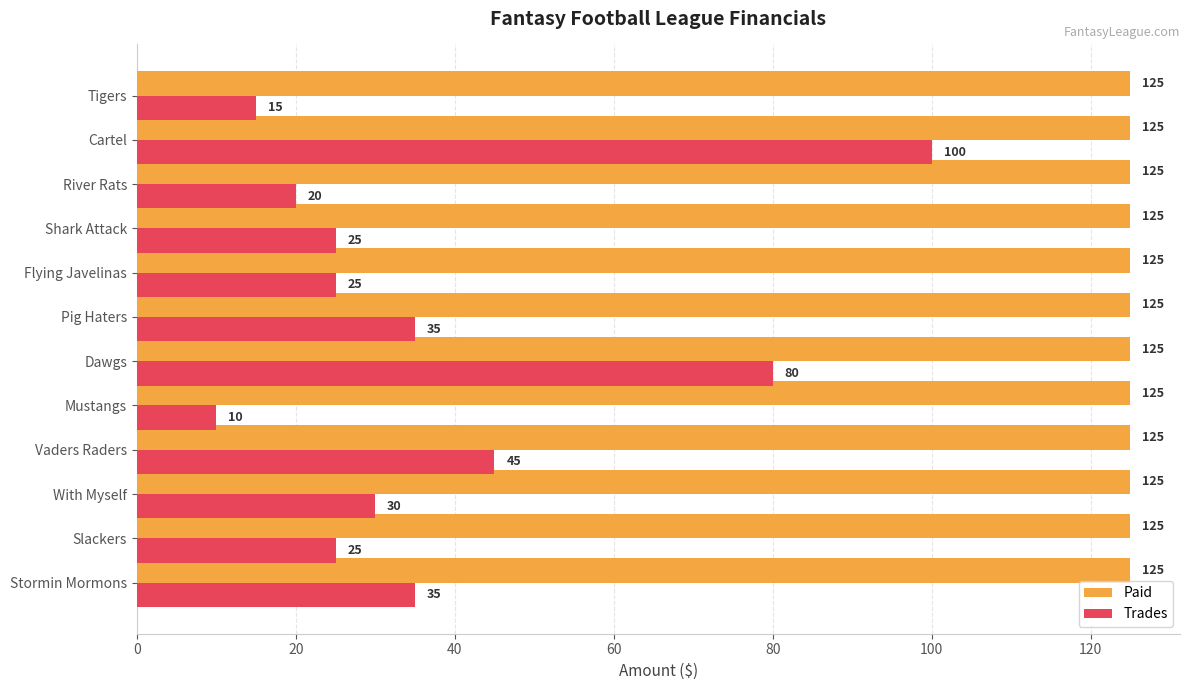

What is the sum of all Trades values?

445